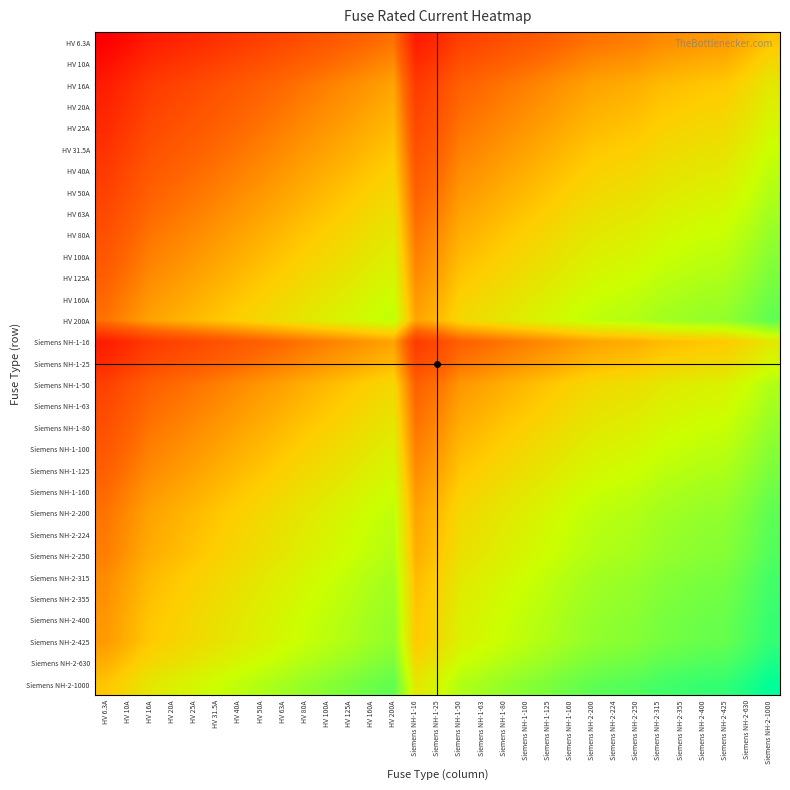

Rank the series by their maximum value, from highest to lowest.

Siemens NH-2-1000, Siemens NH-2-630, Siemens NH-2-425, Siemens NH-2-400, Siemens NH-2-355, Siemens NH-2-315, Siemens NH-2-250, Siemens NH-2-224, HV 200A, Siemens NH-2-200, HV 160A, Siemens NH-1-160, HV 125A, Siemens NH-1-125, HV 100A, Siemens NH-1-100, HV 80A, Siemens NH-1-80, HV 63A, Siemens NH-1-63, HV 50A, Siemens NH-1-50, HV 40A, HV 31.5A, HV 25A, Siemens NH-1-25, HV 20A, HV 16A, Siemens NH-1-16, HV 10A, HV 6.3A